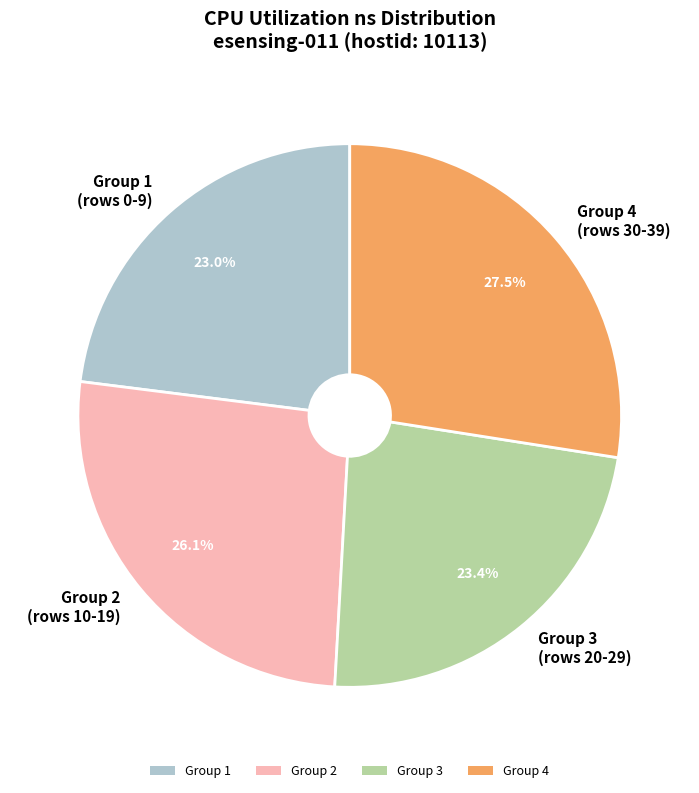

Which slice is the largest?

Group 4 (rows 30-39)